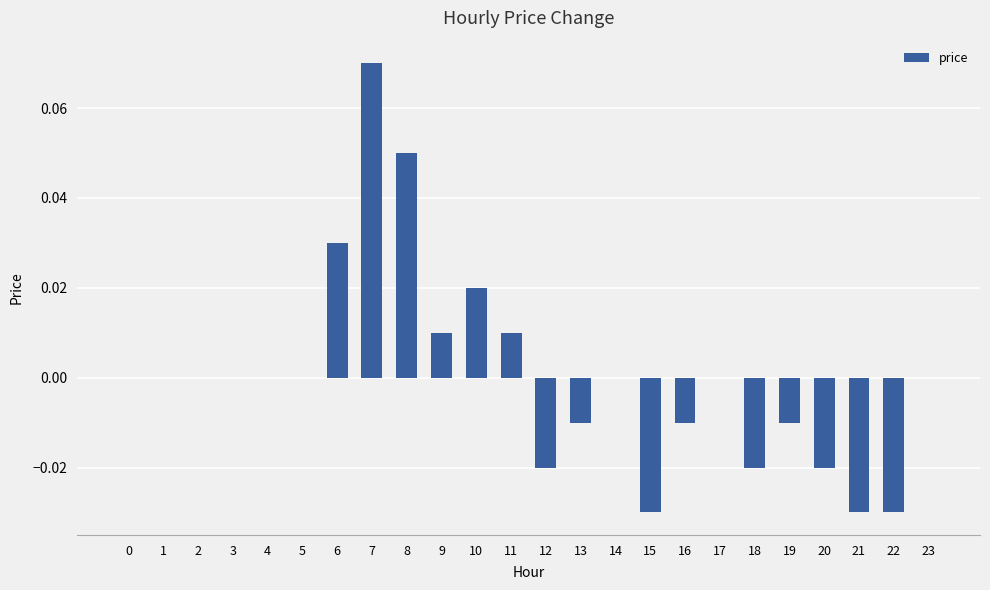

Is it true that the value at 21 is -0.0?

True